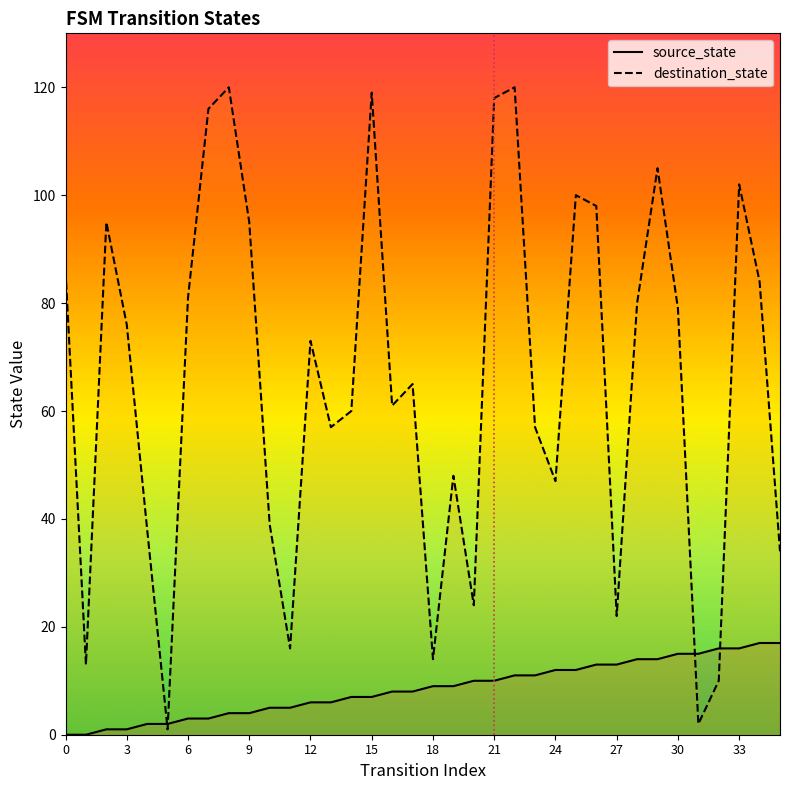

How many distinct data groups are displayed?

2